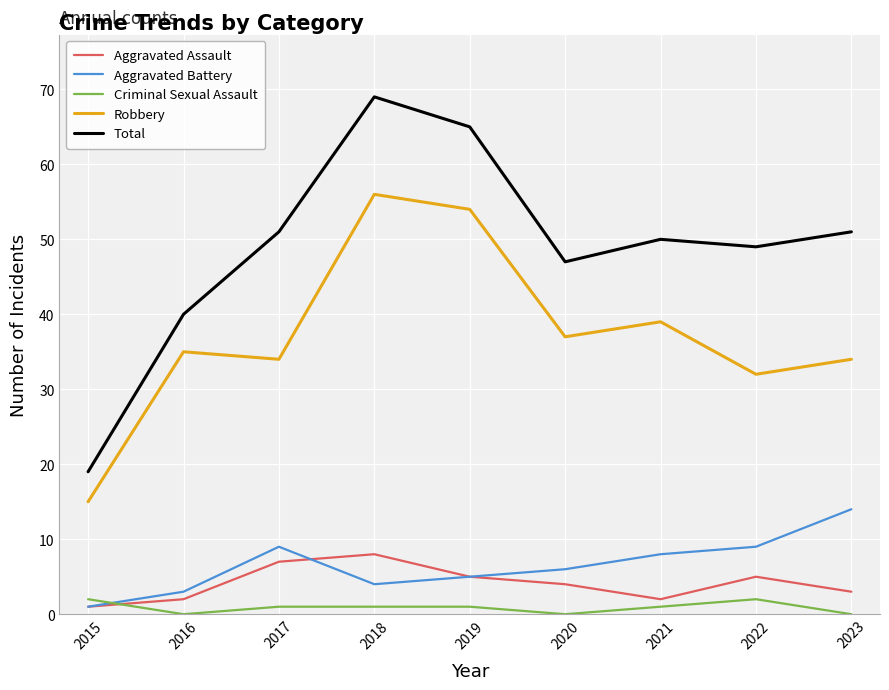

How many lines are shown in the chart?

5